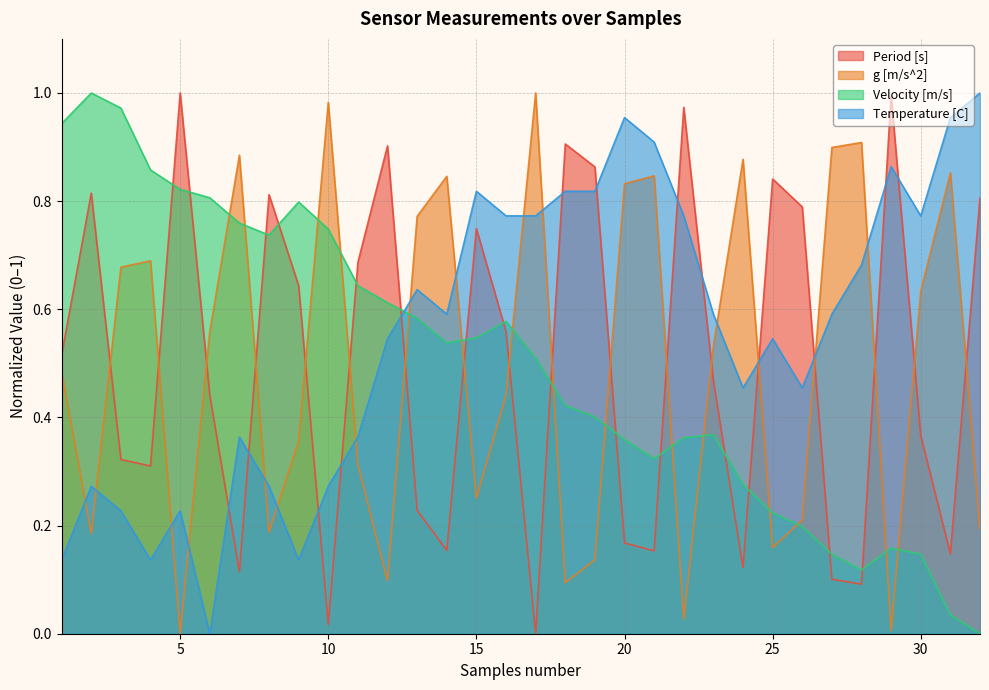

What is the maximum value shown in the chart?

1.0